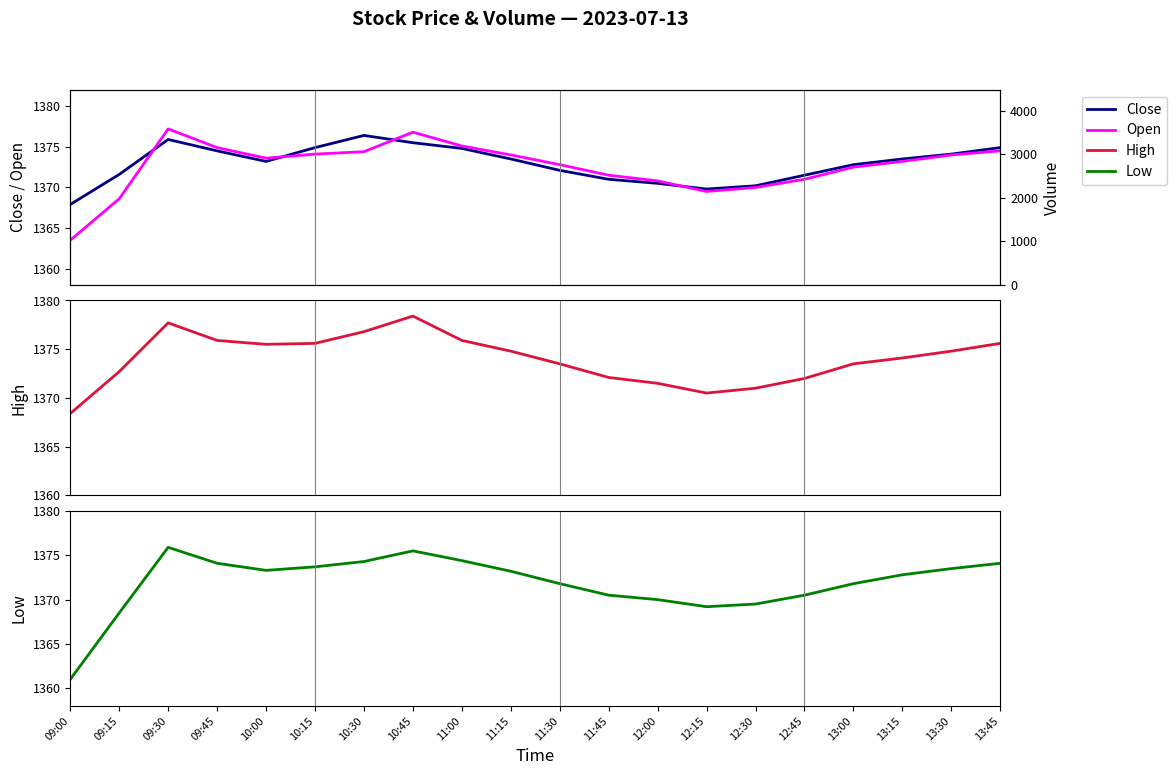

What are all the series names shown in the legend?

Close, Open, High, Low